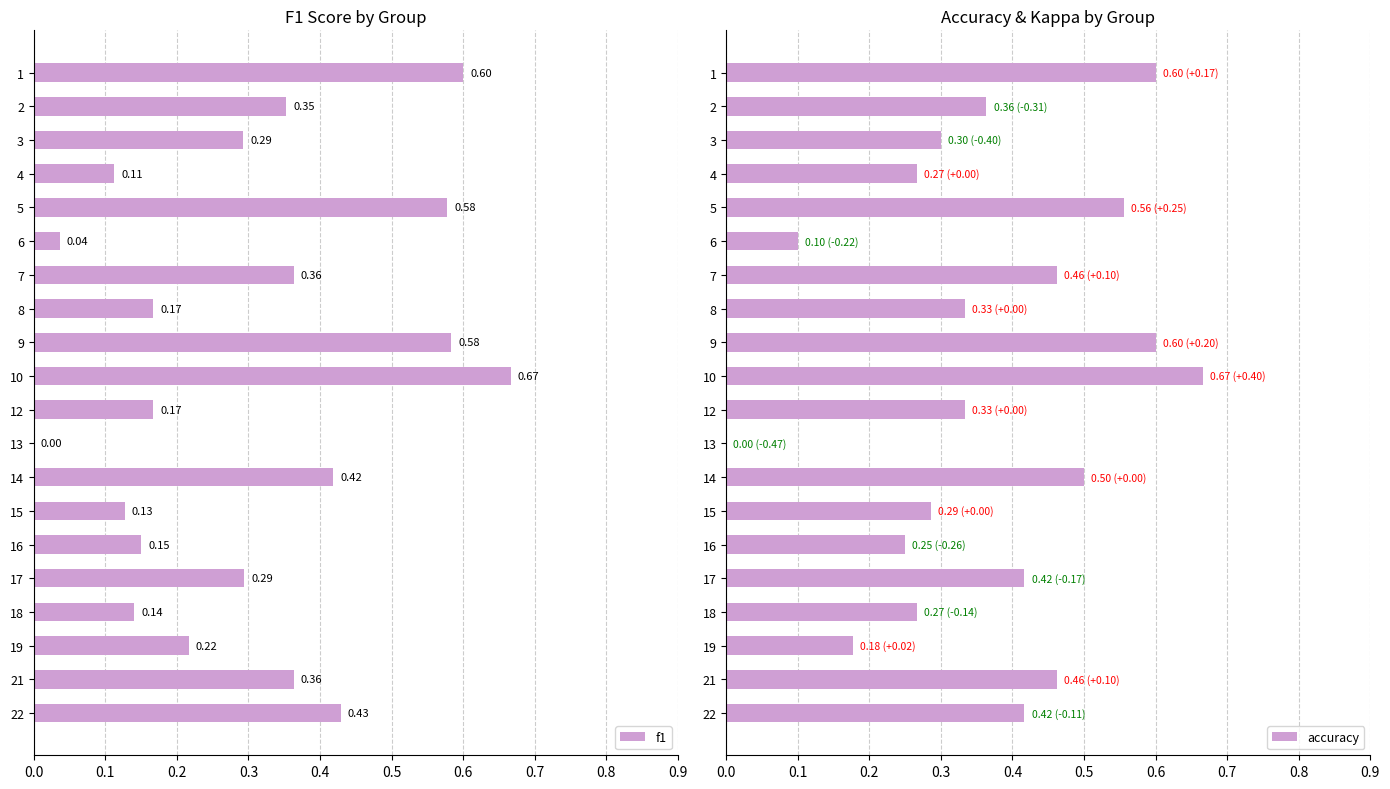

At which label does accuracy reach its peak?

10